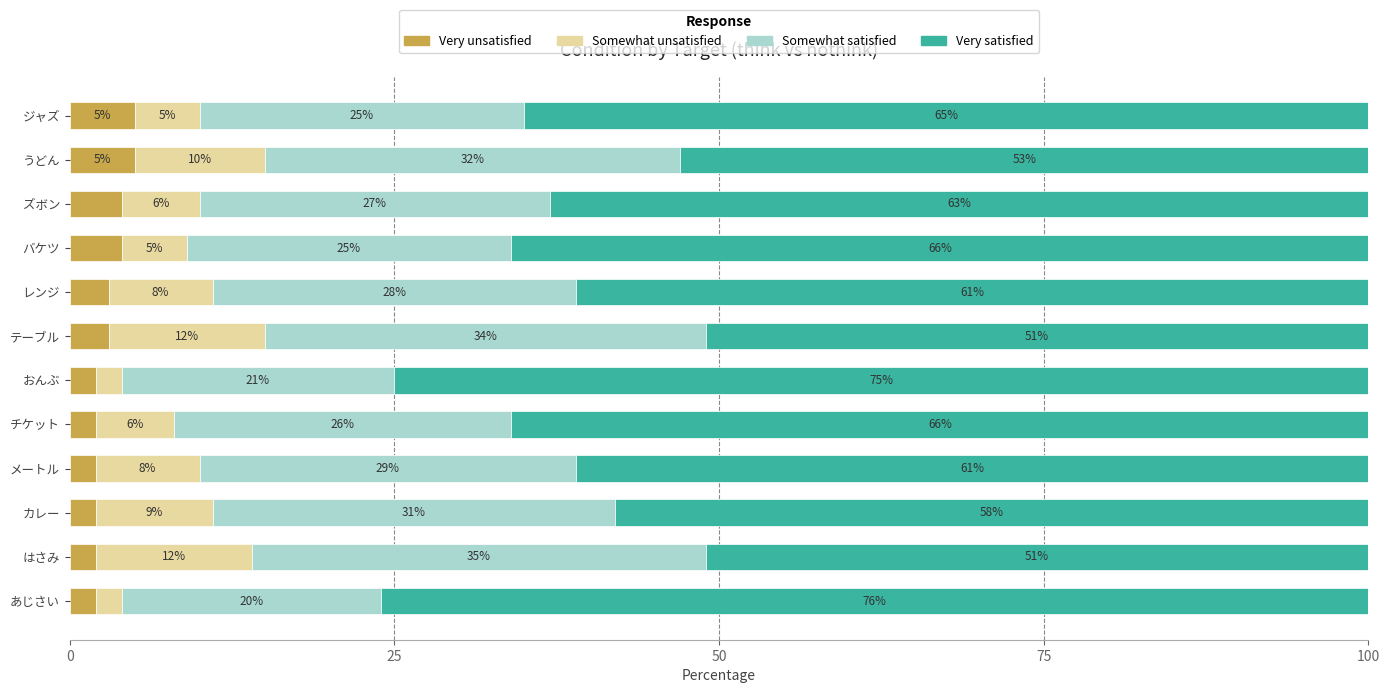

How many data points does each series have?

12